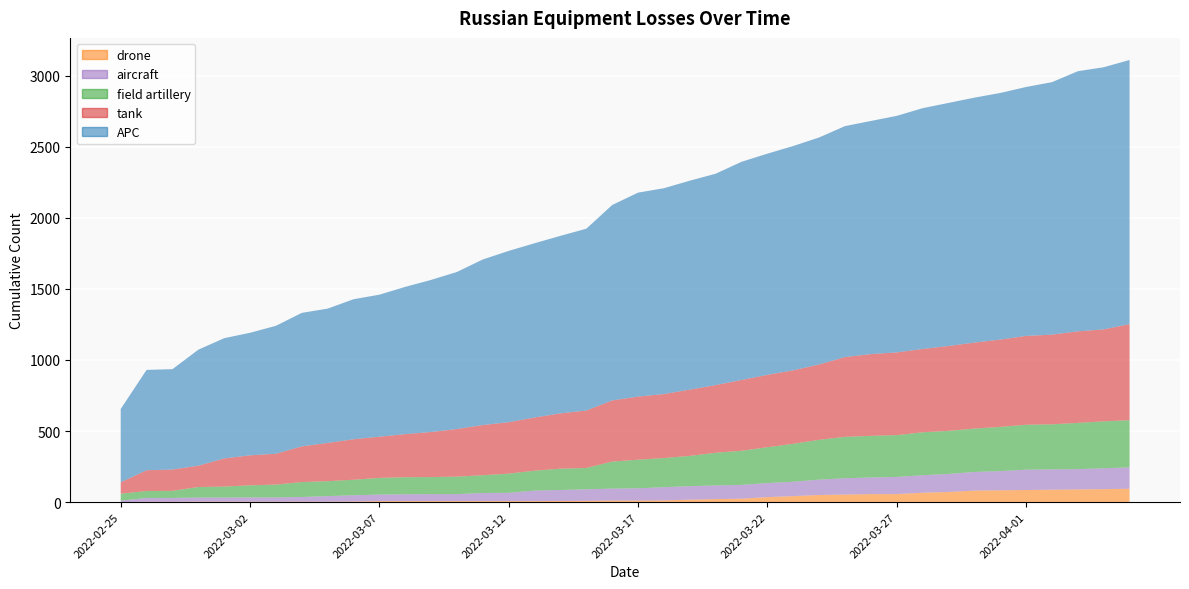

Reading left to right, list all the values displayed in this chart.

tank: 80	146	150	150	198	211	217	251	269	285	290	303	317	335	353	362	374	389	404	430	444	450	466	476	498	509	517	530	561	575	582	586	597	605	614	625	631	644	647	676
APC: 516	706	706	816	846	862	900	939	945	985	999	1036	1070	1105	1165	1205	1226	1249	1279	1375	1435	1448	1470	1487	1535	1556	1578	1597	1625	1640	1664	1694	1710	1723	1735	1751	1776	1830	1844	1858
field artillery: 49	49	50	74	77	85	90	105	105	109	117	120	120	123	125	135	140	150	150	190	201	205	213	230	240	252	267	280	291	293	294	302	303	305	311	316	317	325	330	332
drone: 0	2	2	3	3	3	3	3	3	4	7	7	7	7	7	7	7	8	9	11	11	12	17	21	24	35	42	50	53	56	56	66	71	81	83	85	87	89	91	94
aircraft: 10	27	27	29	29	30	30	33	39	44	46	48	49	49	57	58	74	77	81	84	86	93	95	96	97	99	101	108	115	117	121	123	127	131	135	143	143	143	147	150